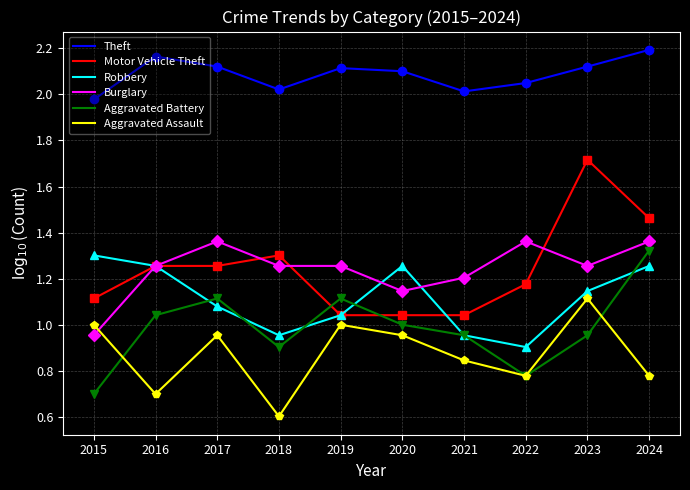

Does the chart display data point markers on the line(s)?

No